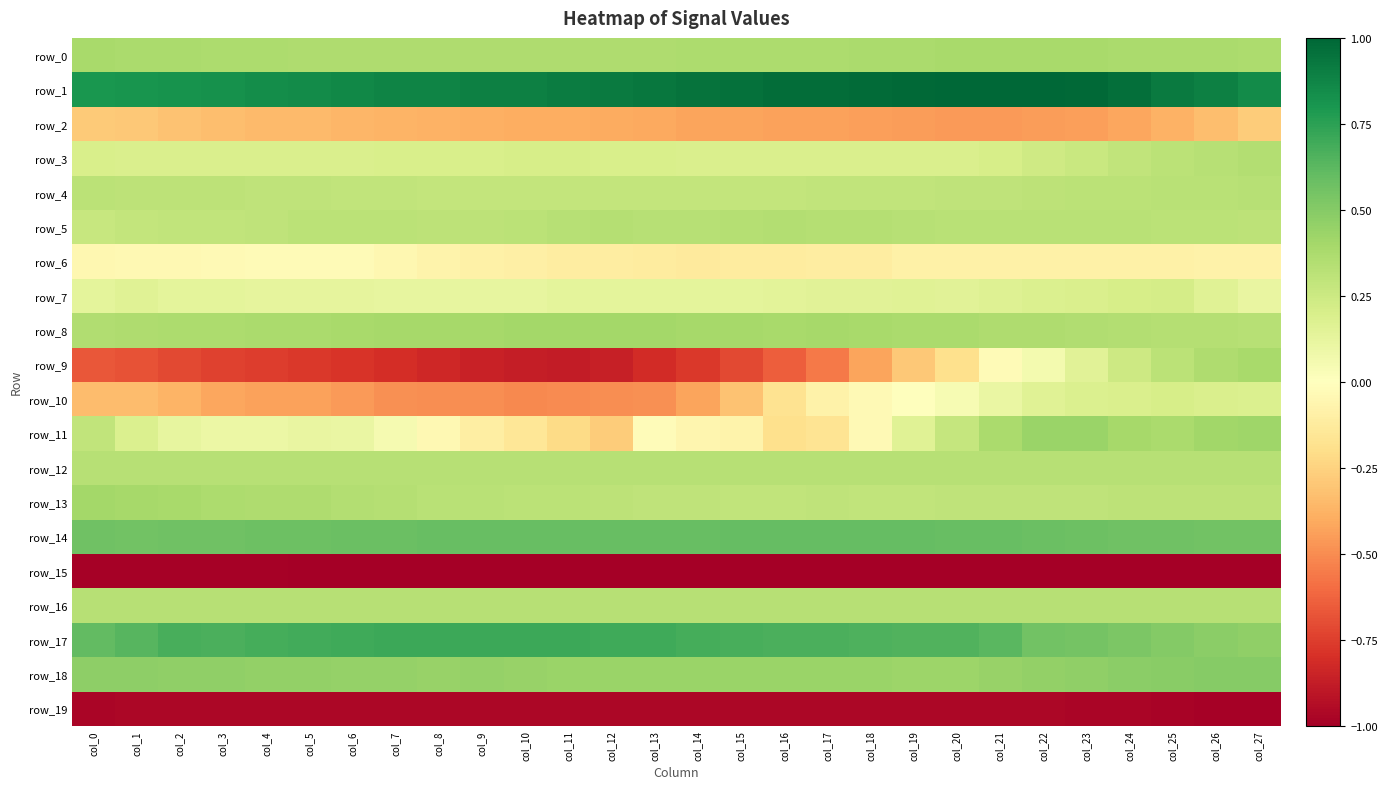

Is the value of row_12 at col_15 greater than the value of row_3 at col_26?

Yes